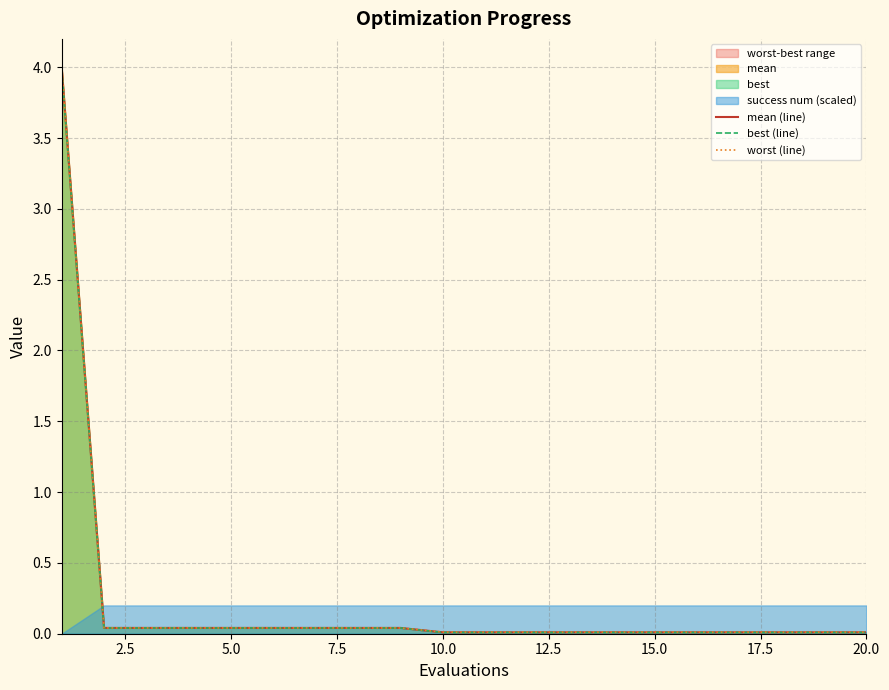

Does the chart display data point markers on the line(s)?

No